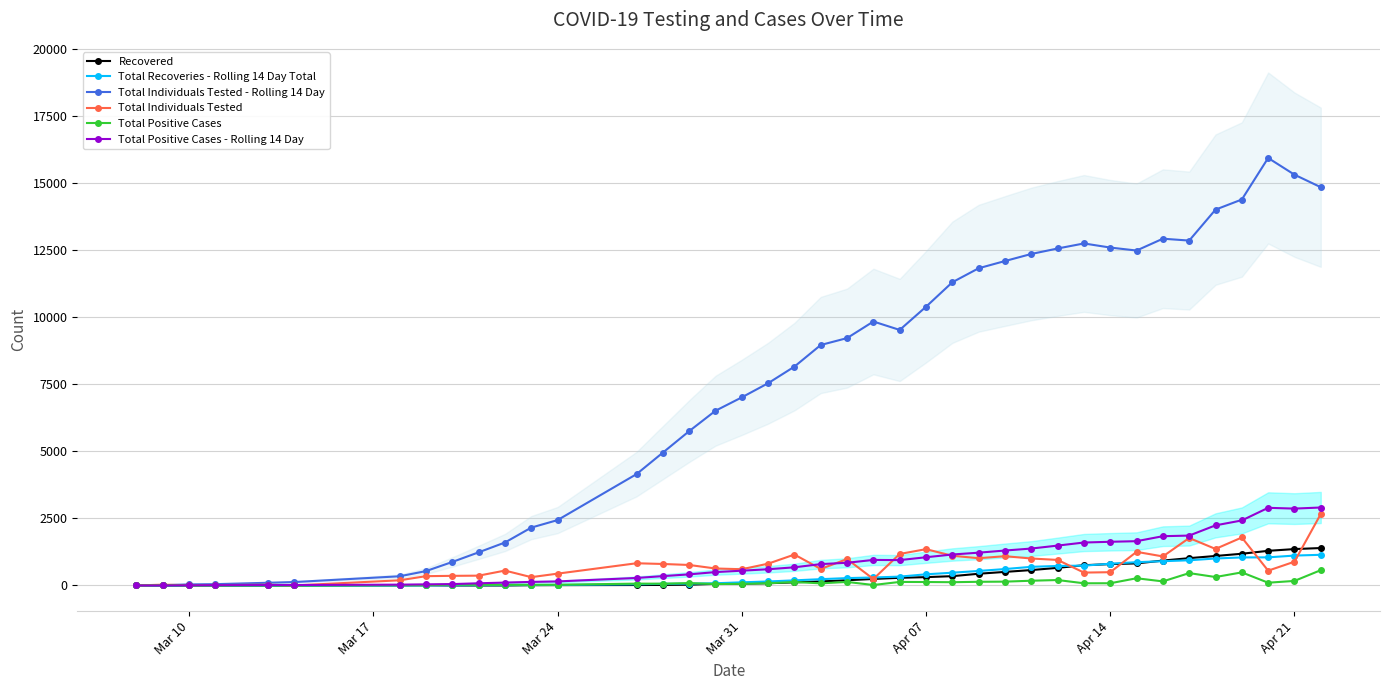

Reading left to right, what are all the values shown in this chart?

Recovered: 0	0	0	0	0	0	4	8	0	0	0	11	13	17	21	30	60	69	83	117	150	195	243	286	311	347	437	506	574	657	755	796	822	928	1018	1099	1182	1291	1356	1395
Total Recoveries - Rolling 14 Day Total: 0	0	0	0	0	0	1	4	8	11	13	17	21	45	60	69	83	117	149	191	235	275	298	330	416	476	541	612	695	727	739	811	868	904	939	1005	1045	1048	1114	1143
Total Individuals Tested - Rolling 14 Day: 10	10	40	49	101	128	343	536	876	1235	1601	2156	2436	4148	4949	5749	6509	7008	7535	8154	8959	9216	9834	9520	10384	11296	11818	12087	12350	12554	12742	12589	12478	12919	12849	14002	14379	15926	15304	14837
Total Individuals Tested: 0	30	9	15	27	1	193	347	359	366	555	310	441	828	801	764	633	606	812	1152	616	984	241	1174	1353	1107	1016	1091	1005	952	480	495	1253	1082	1769	1361	1788	552	886	2664
Total Positive Cases: 0	7	5	1	1	1	11	10	30	26	25	25	27	69	67	89	54	61	83	129	80	132	18	132	129	122	137	143	177	203	82	83	269	152	461	315	488	103	170	571
Total Positive Cases - Rolling 14 Day: 0	0	7	12	16	17	31	42	52	82	108	133	151	280	348	414	499	551	605	677	796	846	952	945	1052	1154	1222	1302	1376	1486	1600	1628	1650	1836	1859	2240	2423	2893	2864	2905